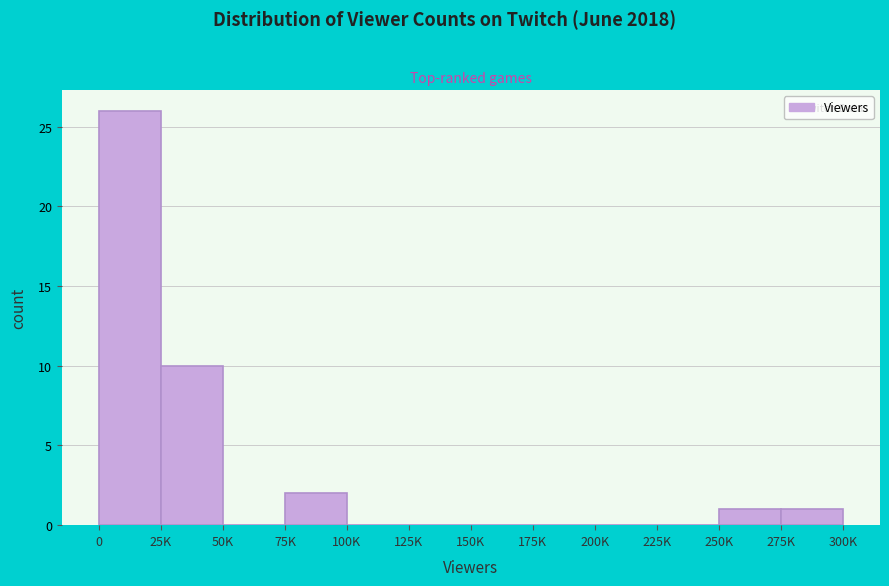

Reading right to left, extract all data points from this chart.

275K=1	250K=1	225K=0	200K=0	175K=0	150K=0	125K=0	100K=0	75K=2	50K=0	25K=10	0=26